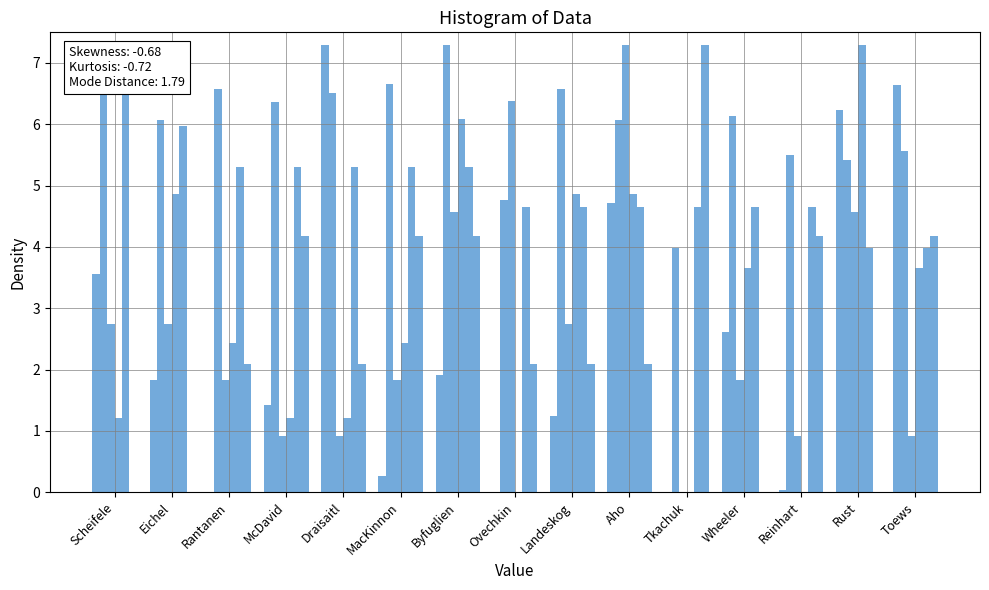

How many data points does each series have?

15